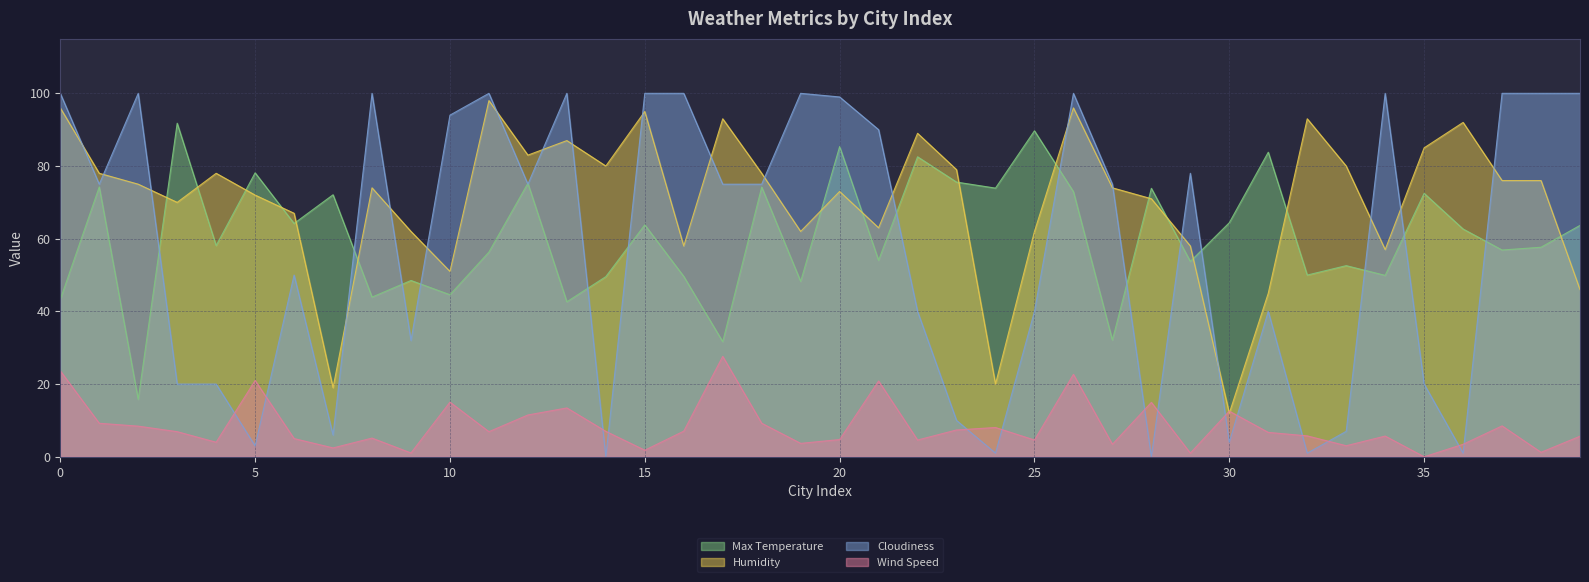

Rank the series by their maximum value, from lowest to highest.

Wind Speed, Max Temperature, Humidity, Cloudiness